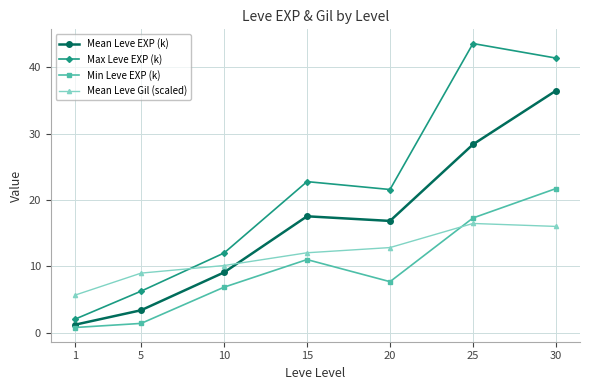

Which label corresponds to the largest value in the chart?

25